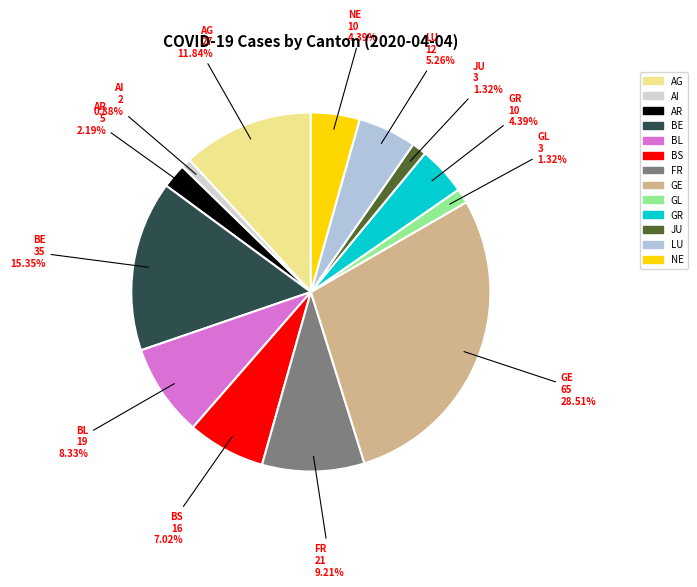

What percentage is the GE slice, to the nearest percent?

29%